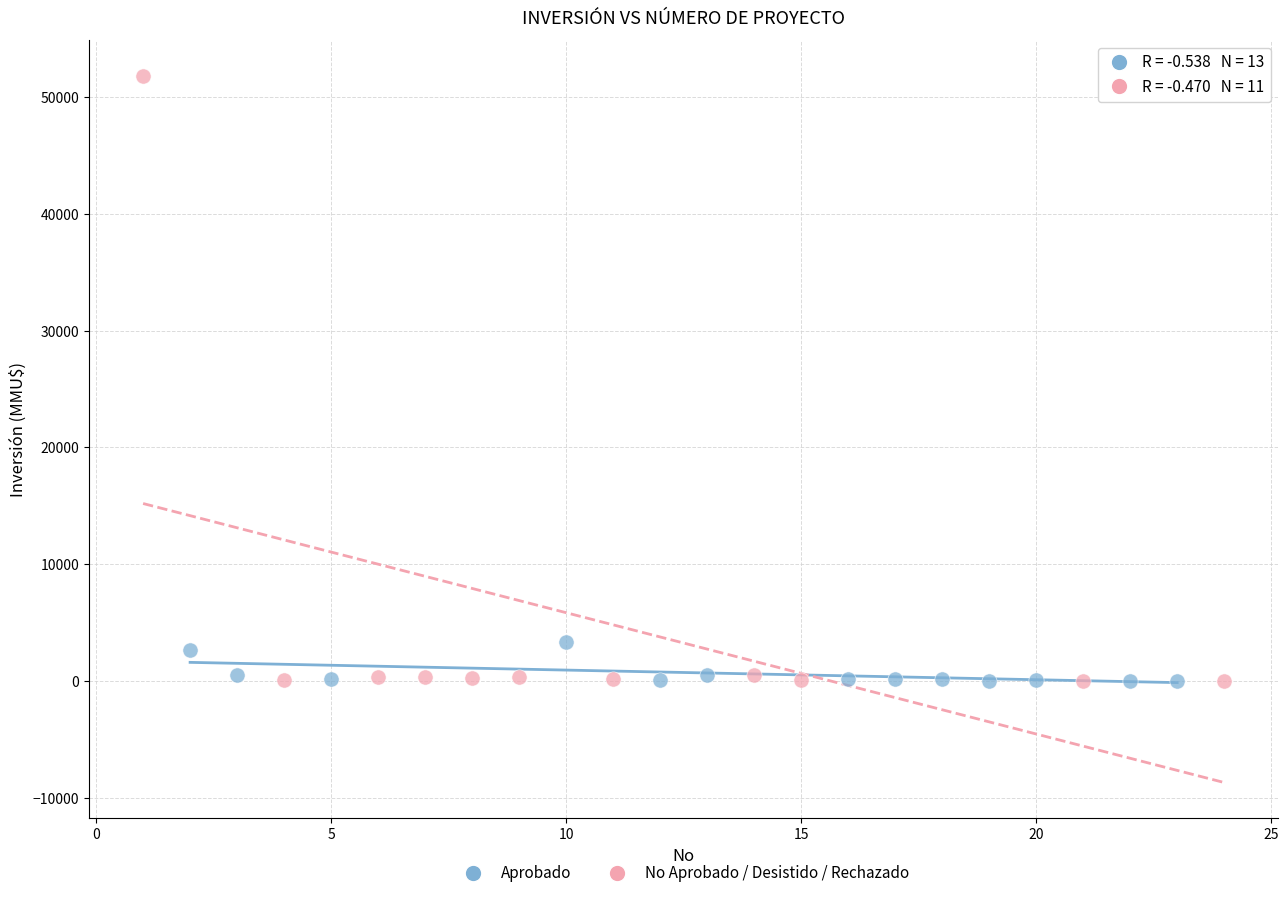

Which series has the widest spread of Y values?

No Aprobado / Desistido / Rechazado